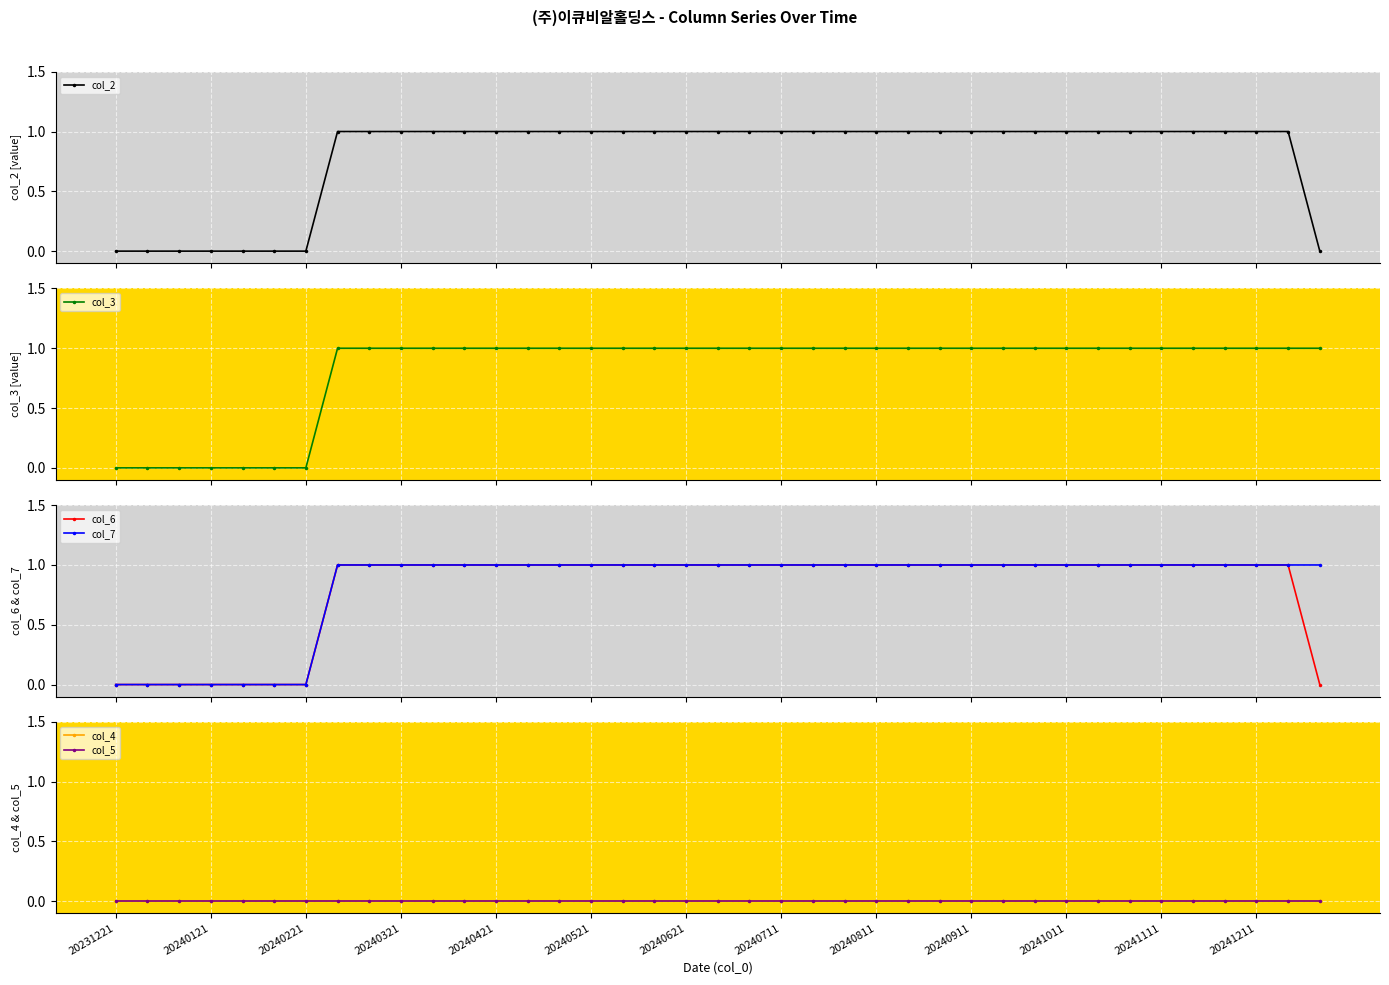

True or false: col_2 and col_6 cross at least once.

False